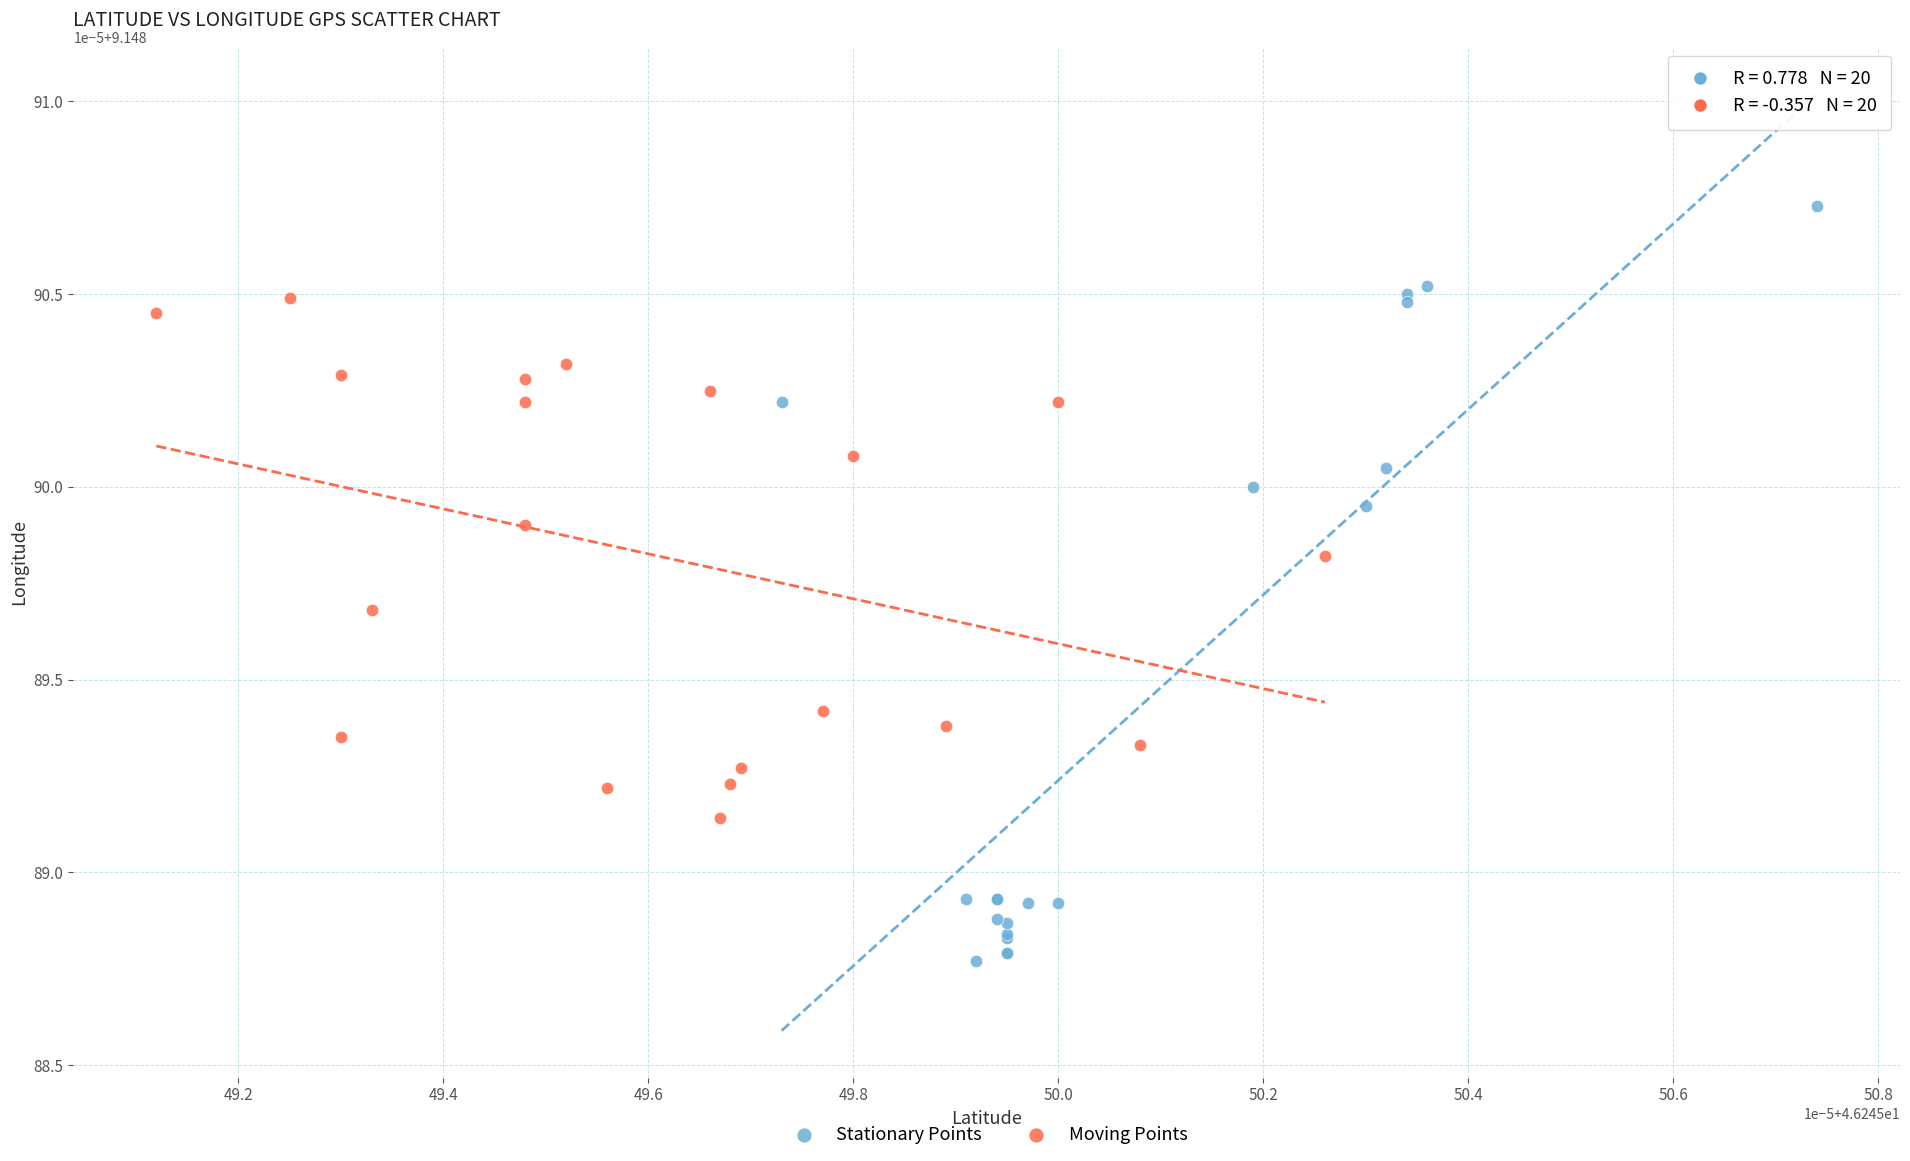

Which series reaches the maximum Y coordinate?

Stationary Points